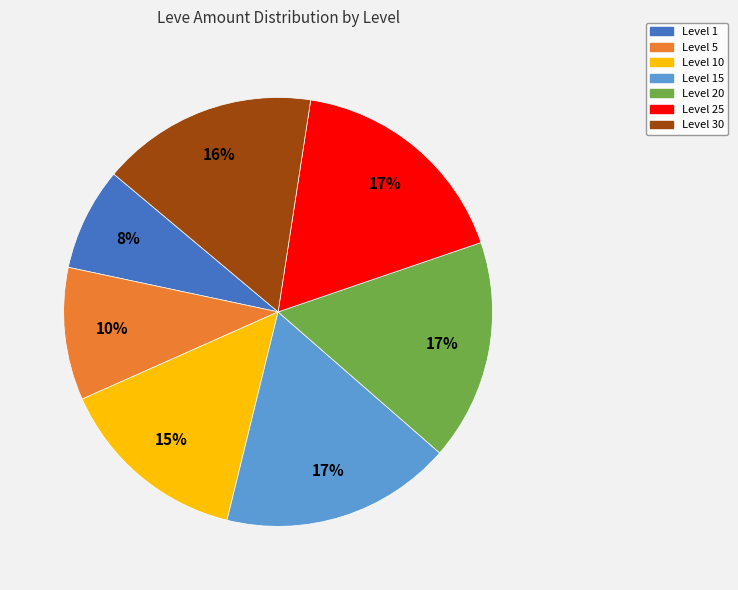

Count the number of slices in the pie.

7